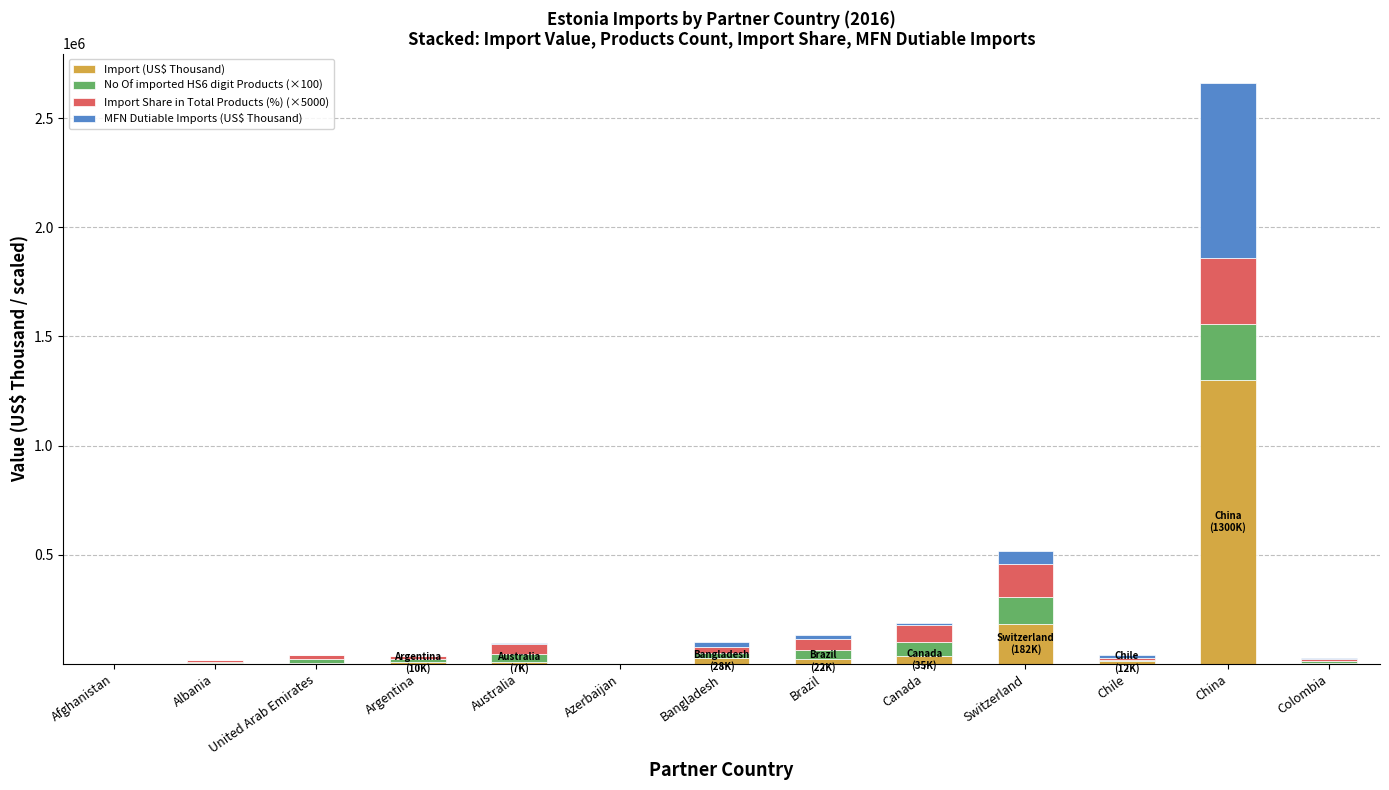

At which category is the sum across all series the highest?

China